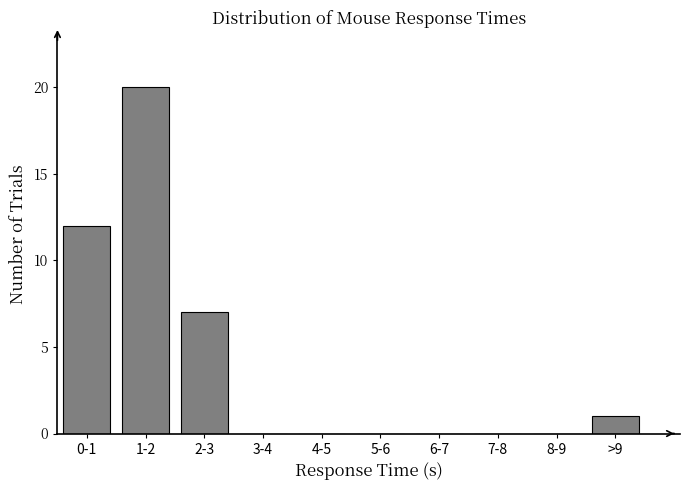

Reading left to right, list all the values displayed in this chart.

0-1=12	1-2=20	2-3=7	3-4=0	4-5=0	5-6=0	6-7=0	7-8=0	8-9=0	>9=1